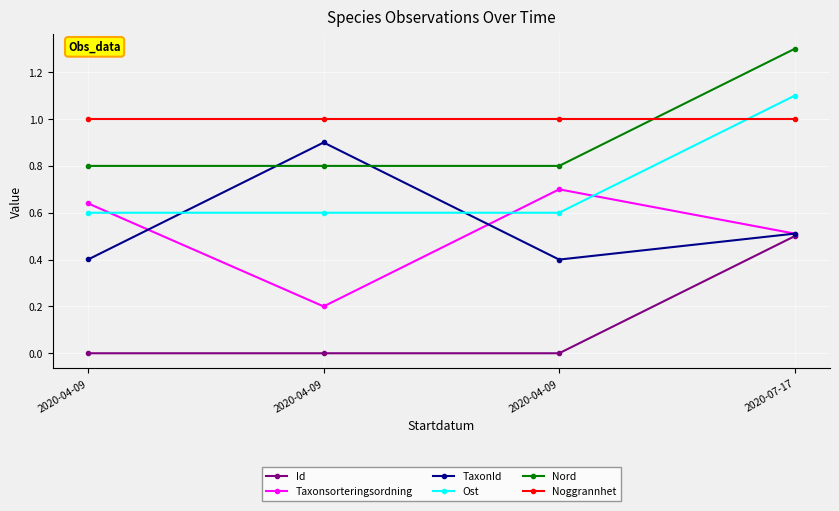

How many lines are shown in the chart?

6